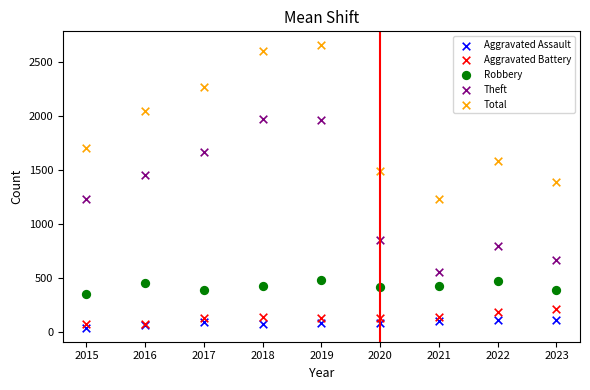

What is the X range (max minus min) for the scatter plot?

8